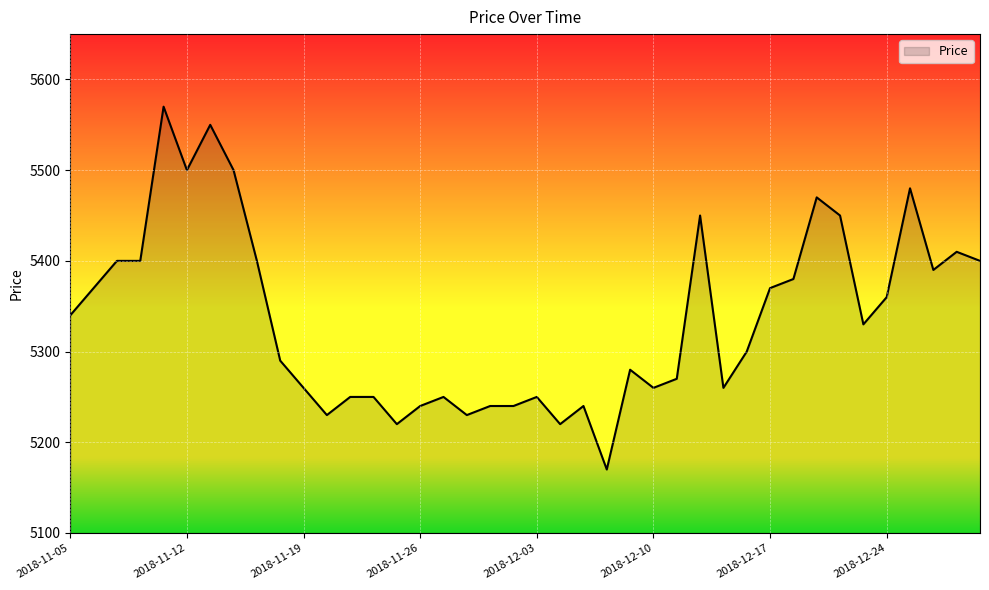

What is the difference between the maximum and minimum values?

400